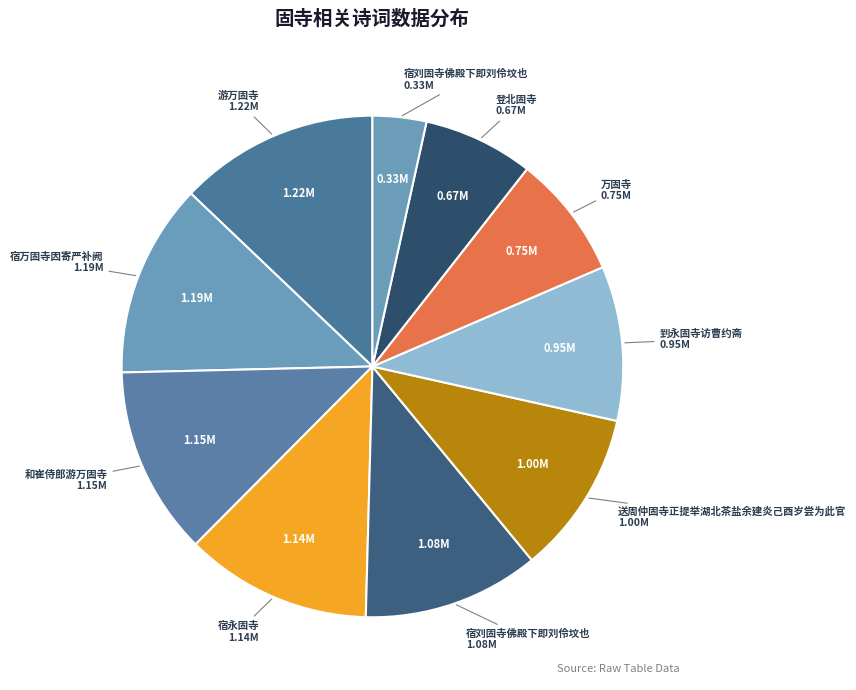

How many slices are in this pie chart?

10